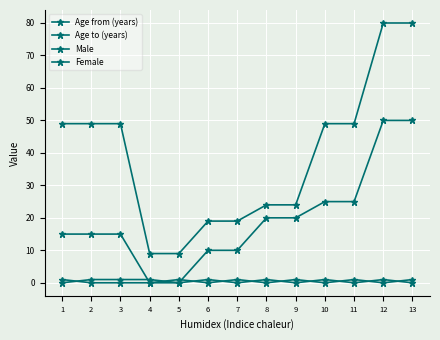

True or false: Age to (years) and Female cross at least once.

False